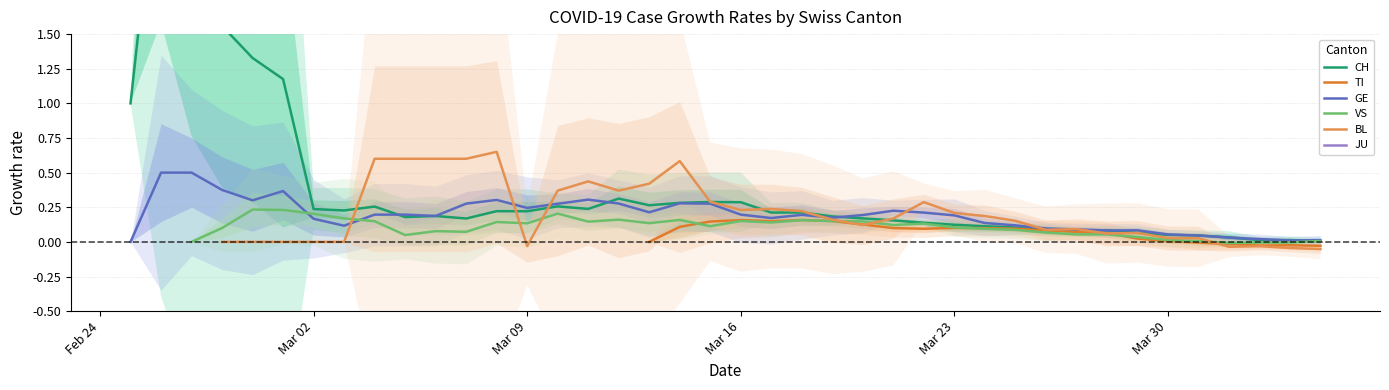

How many times do GE and CH cross each other?

9